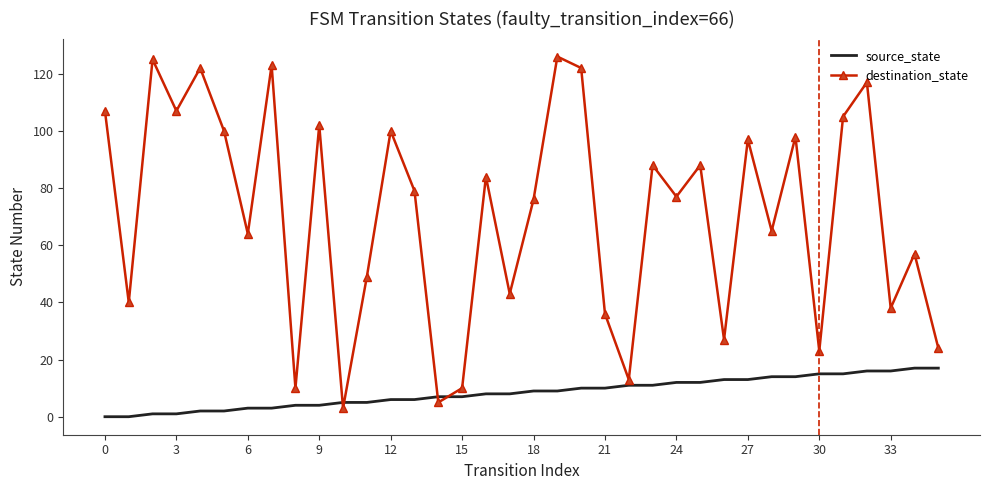

How many times do source_state and destination_state cross each other?

4